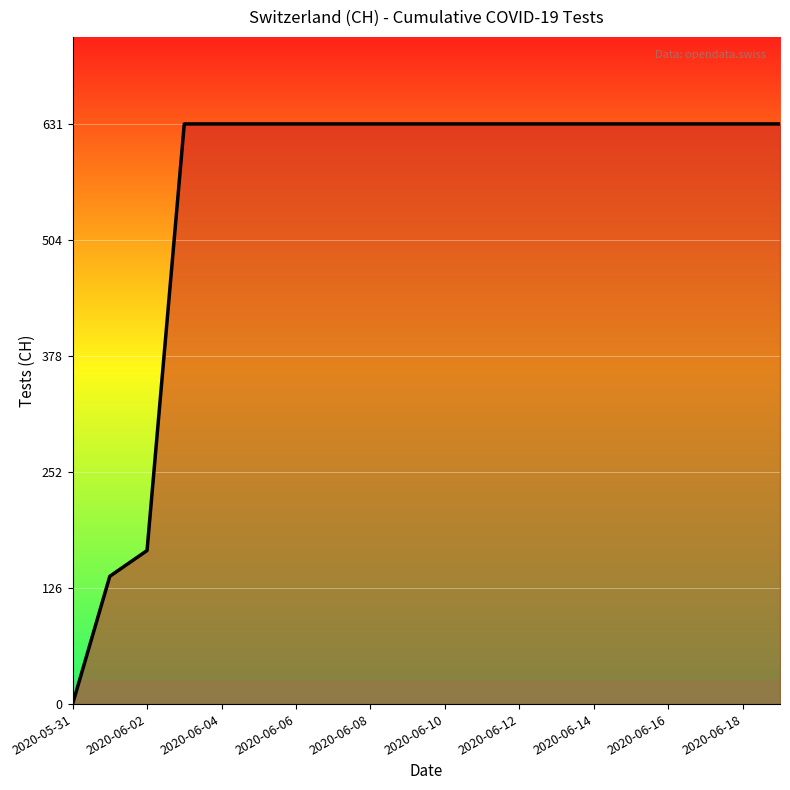

What is the greatest value displayed?

631